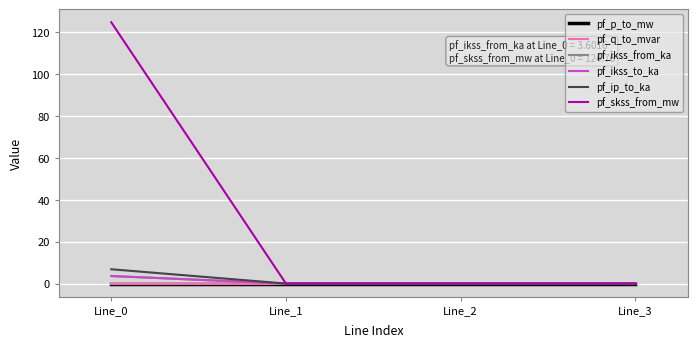

Is this an area chart (filled region under the line)?

No